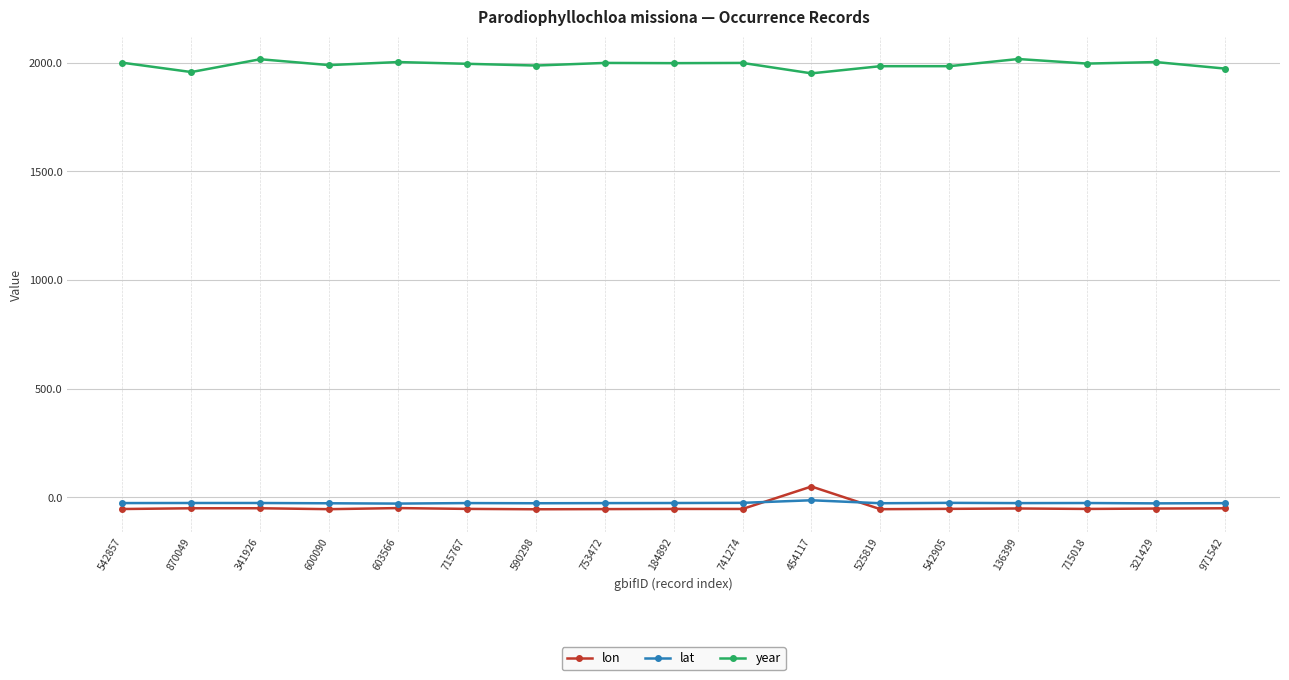

In lat, how many points are higher than both neighbors (excluding endpoints)?

5